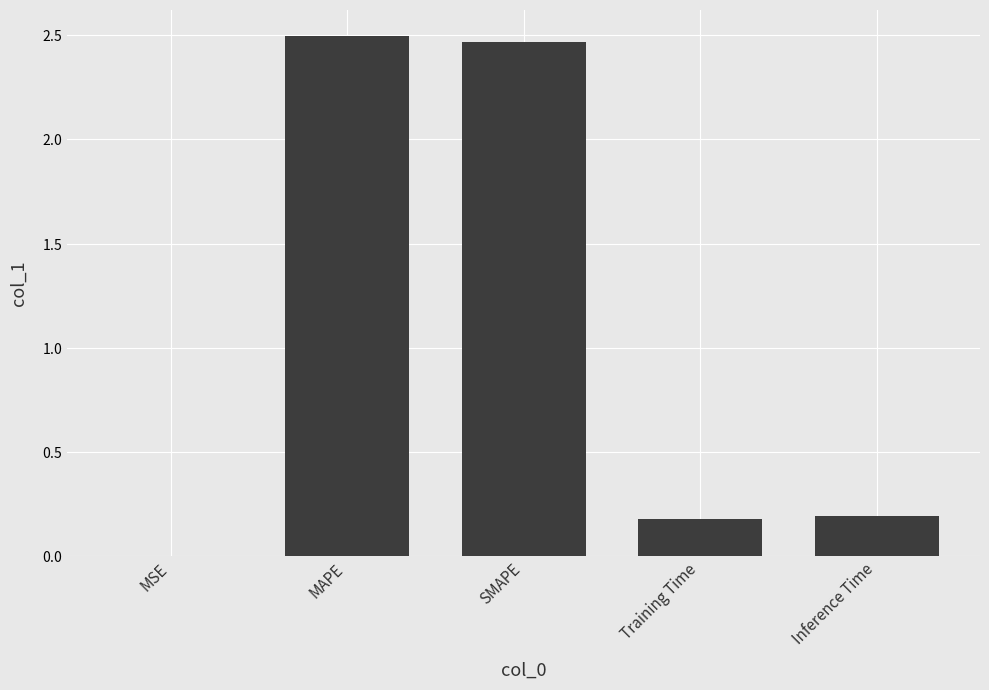

What is the change in value from MSE to Inference Time?

+0.2